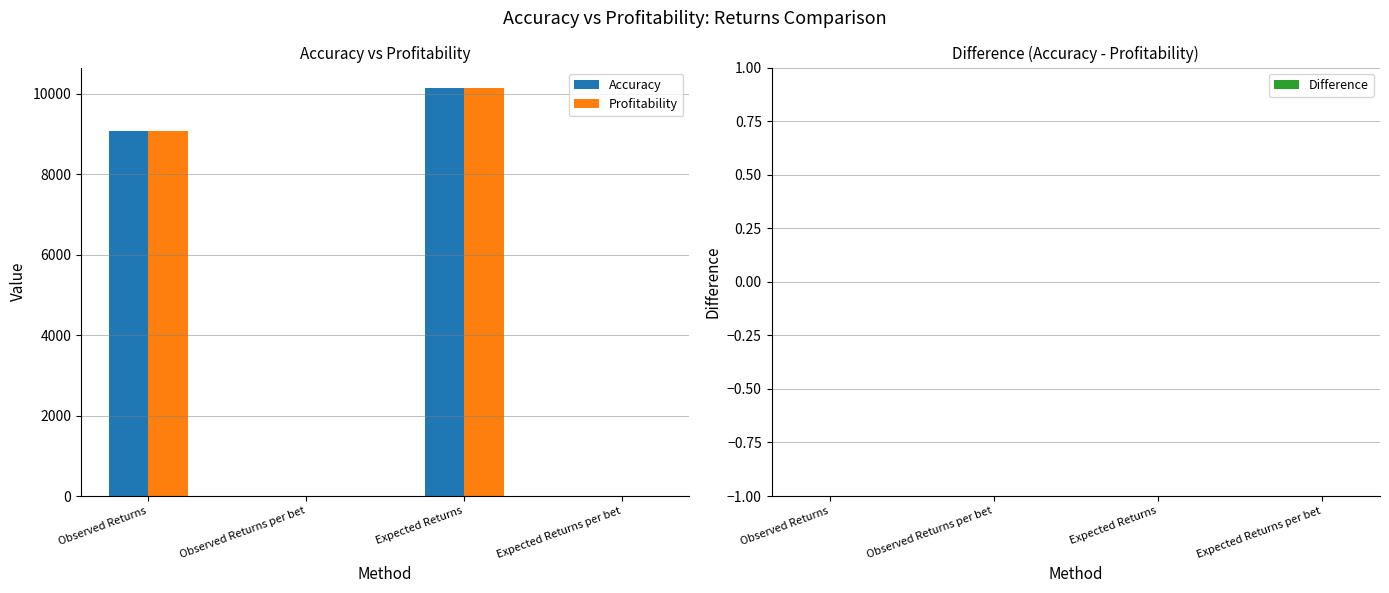

What is the greatest value displayed?

10148.2